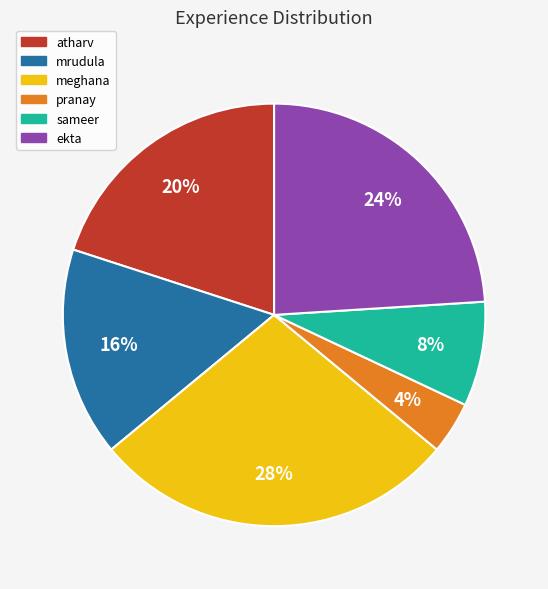

Combined, do ekta and atharv account for over 50%?

No